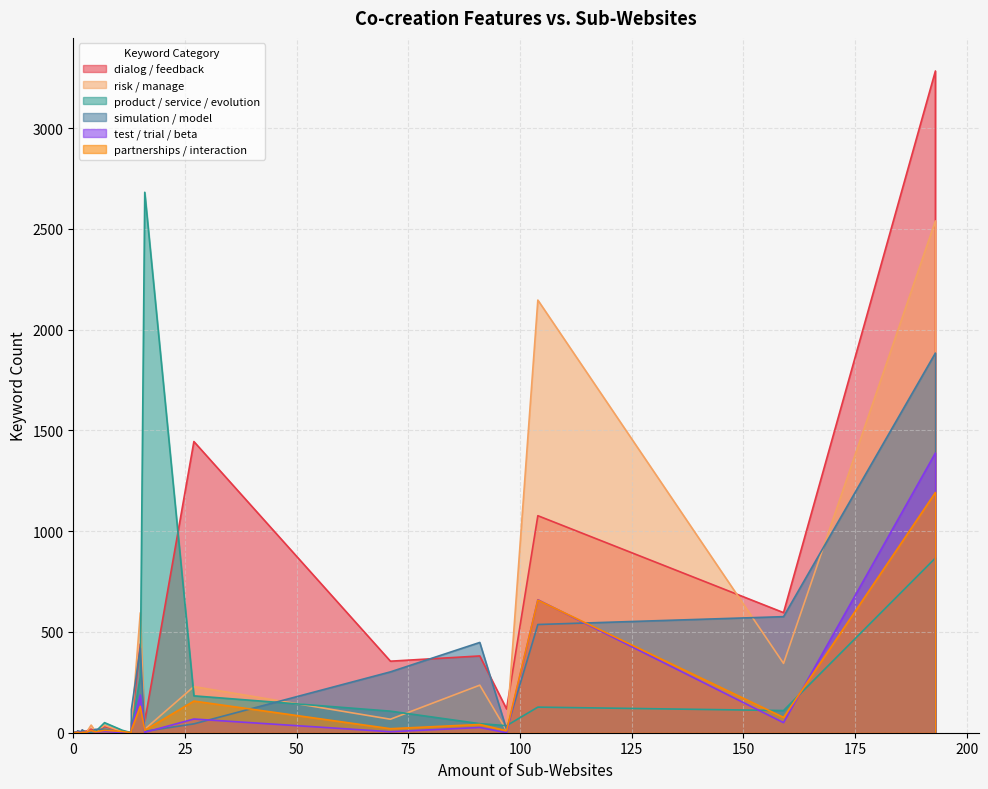

Does the chart display data point markers on the line(s)?

No